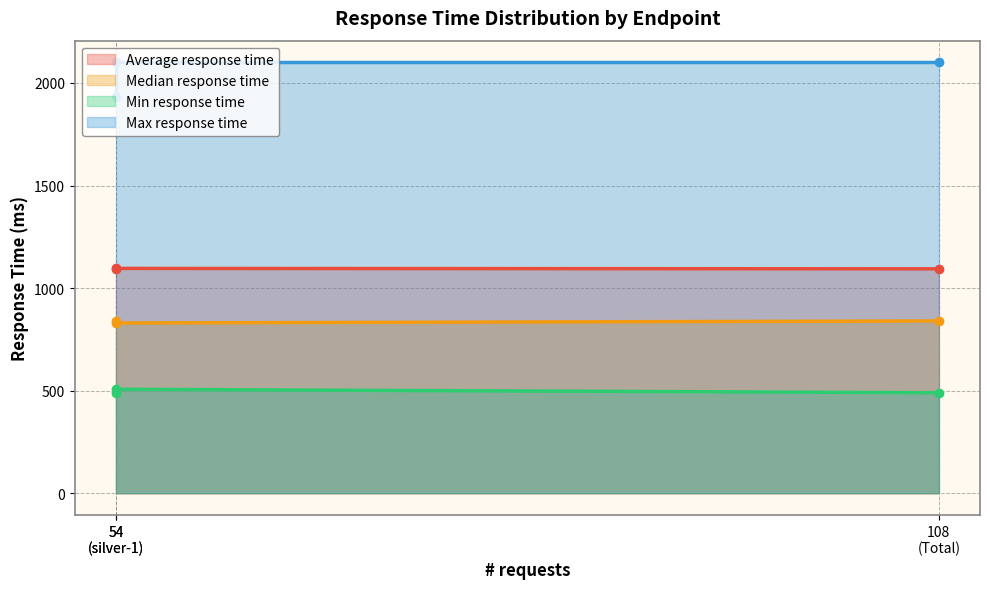

What value does the Average response time series have at 108 (Total)?

1094